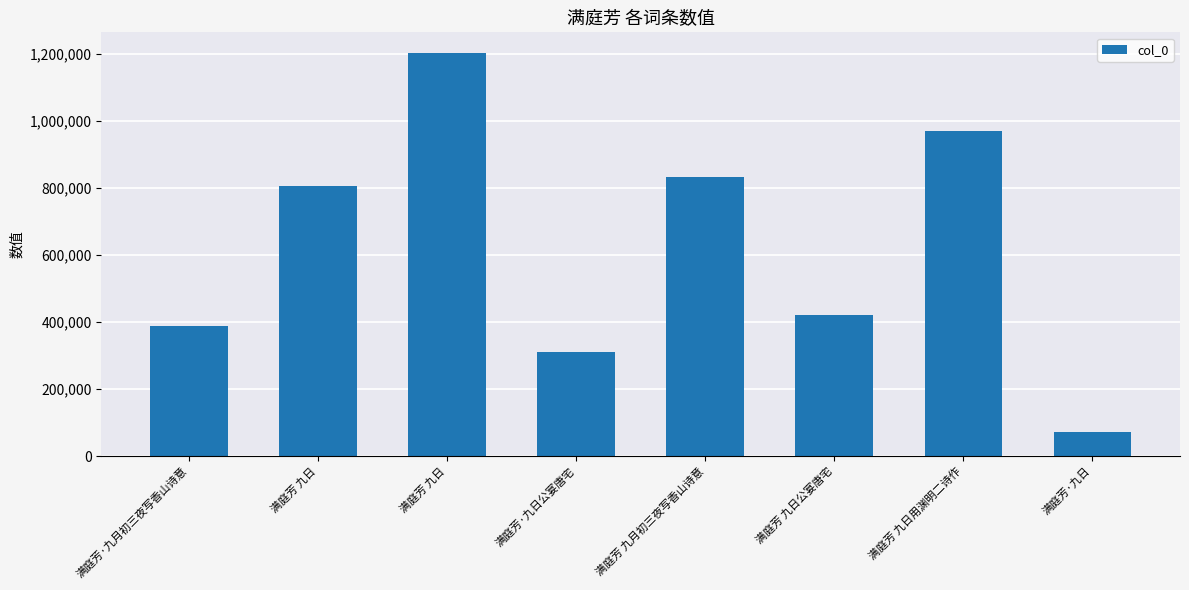

List the labels in order of value, largest first.

满庭芳 九日, 满庭芳 九日用渊明二诗作, 满庭芳 九月初三夜写香山诗意, 满庭芳 九日, 满庭芳 九日公宴唐宅, 满庭芳·九月初三夜写香山诗意, 满庭芳·九日公宴唐宅, 满庭芳·九日